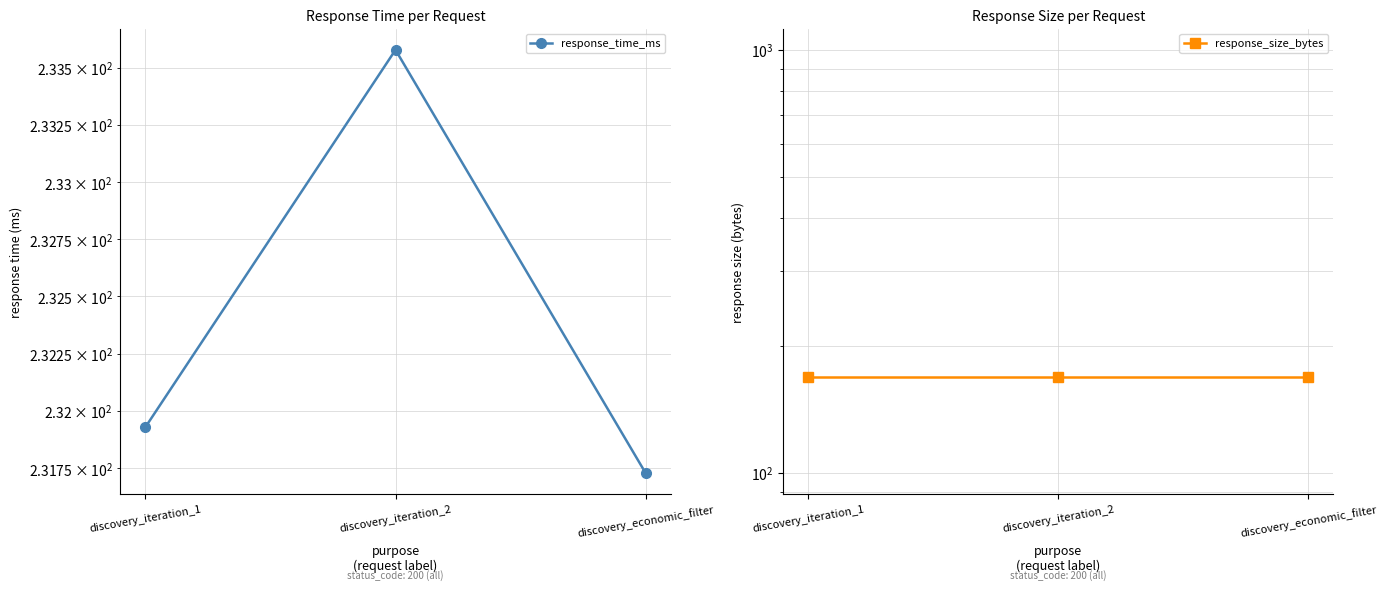

Read the response_time_ms value at discovery_economic_filter.

231.7